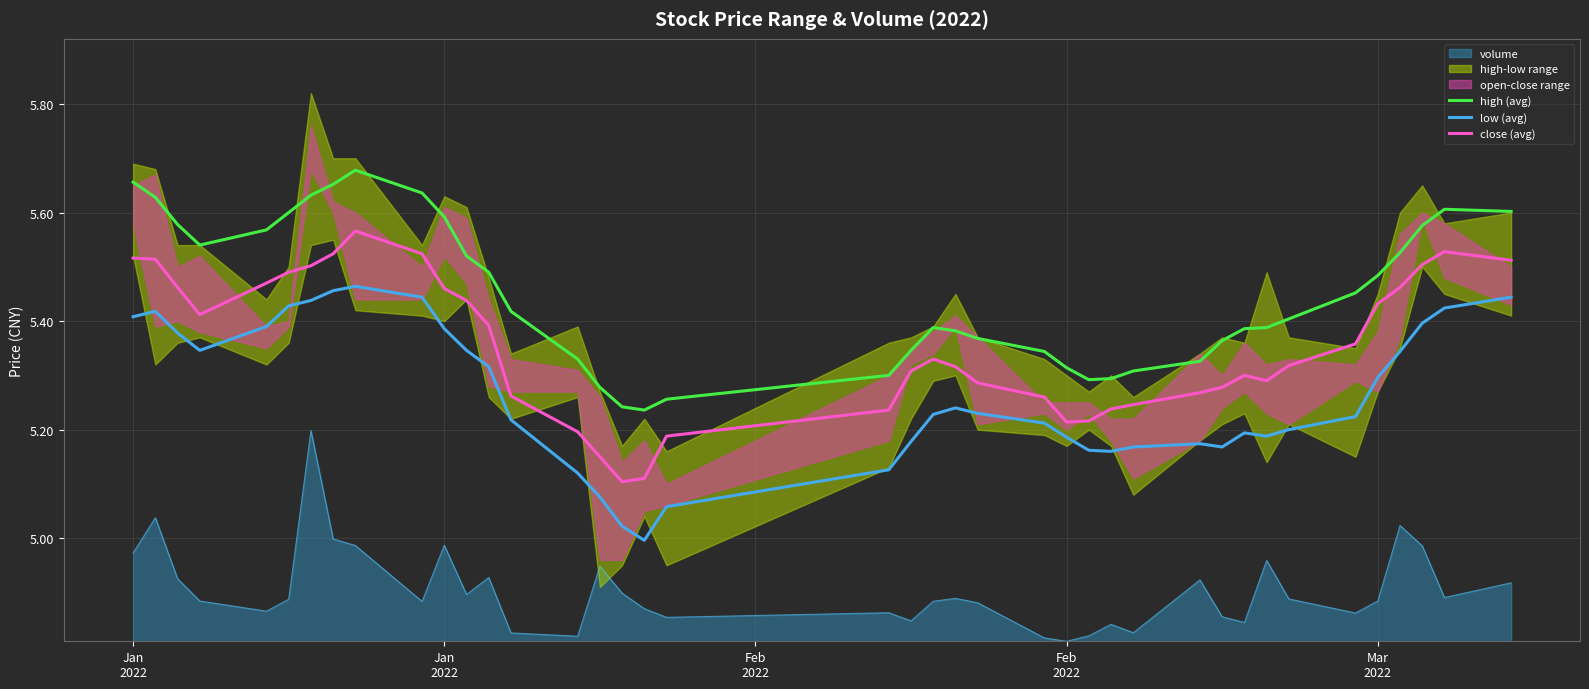

In close (avg), how many points are higher than both neighbors (excluding endpoints)?

4